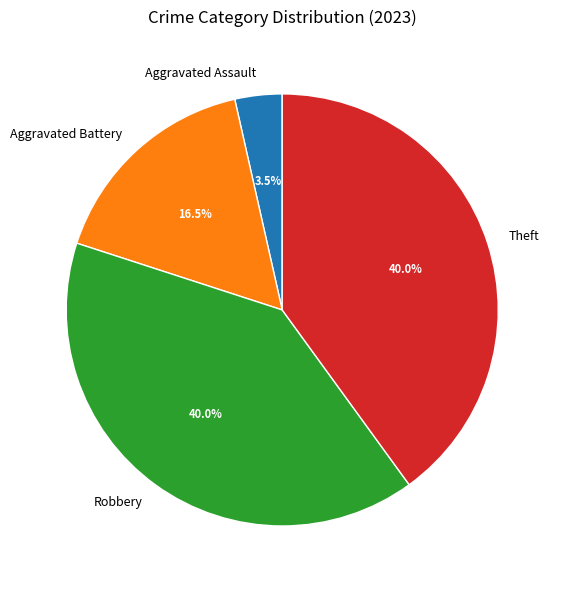

What portion of the pie excludes Theft?

60.0%